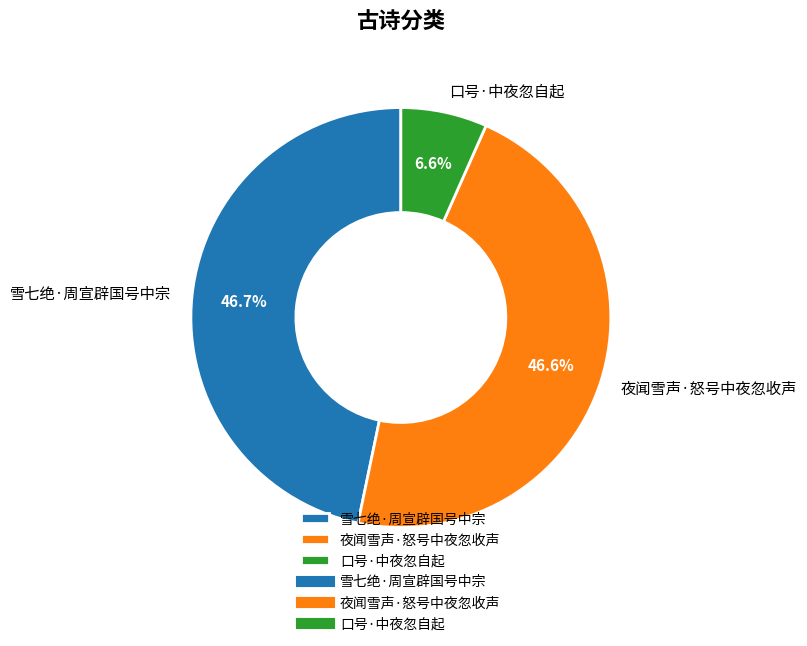

Is the sum of 口号·中夜忽自起 and 雪七绝·周宣辟国号中宗 greater than half?

Yes